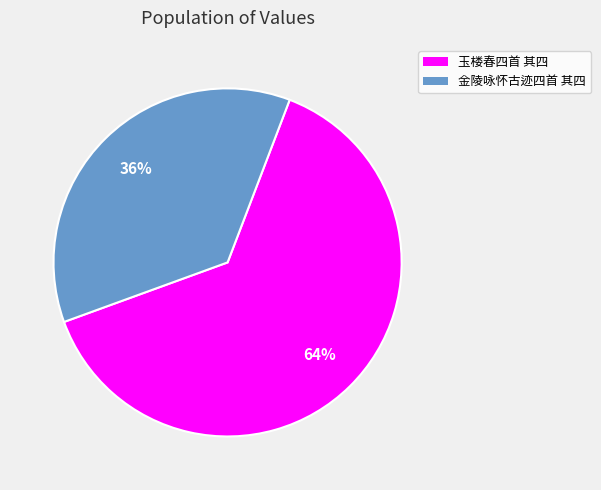

Is there a majority slice in this chart?

Yes